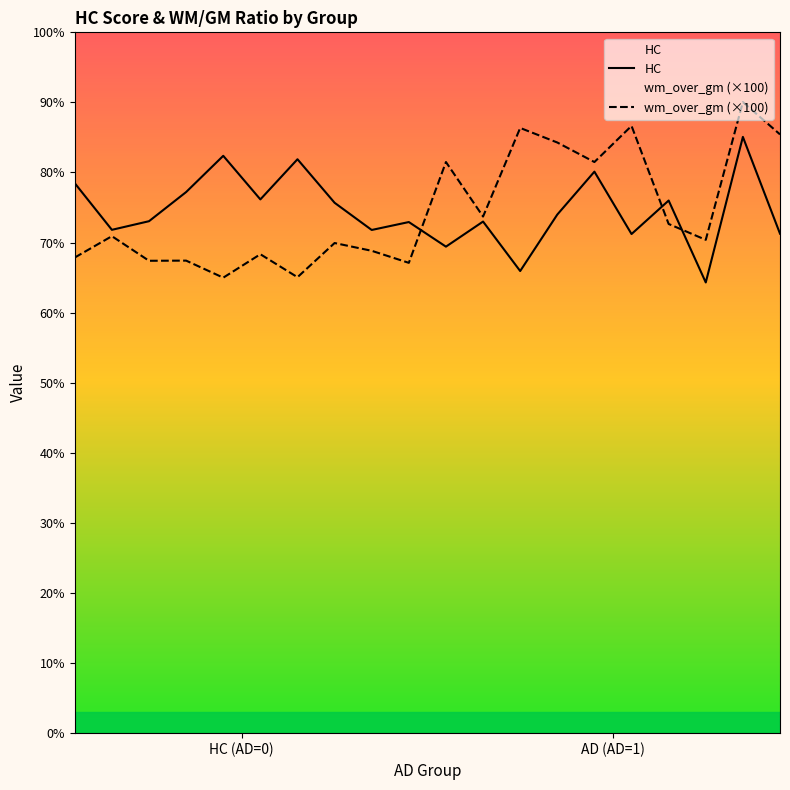

The value of wm_over_gm (×100) at 6 is 65.1. True or false?

True